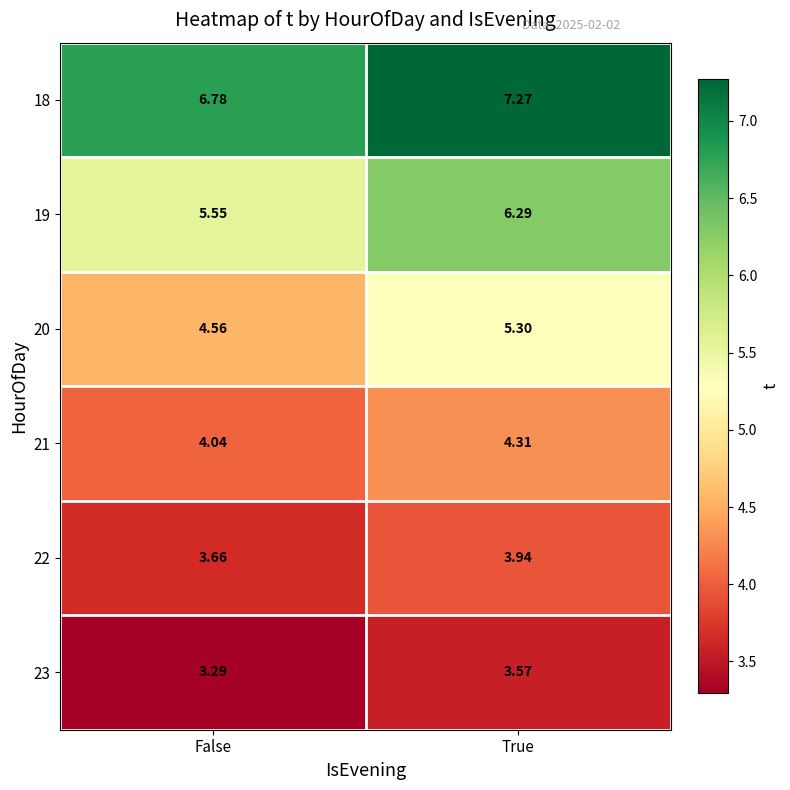

List the series in order of their peak value, lowest first.

23, 22, 21, 20, 19, 18